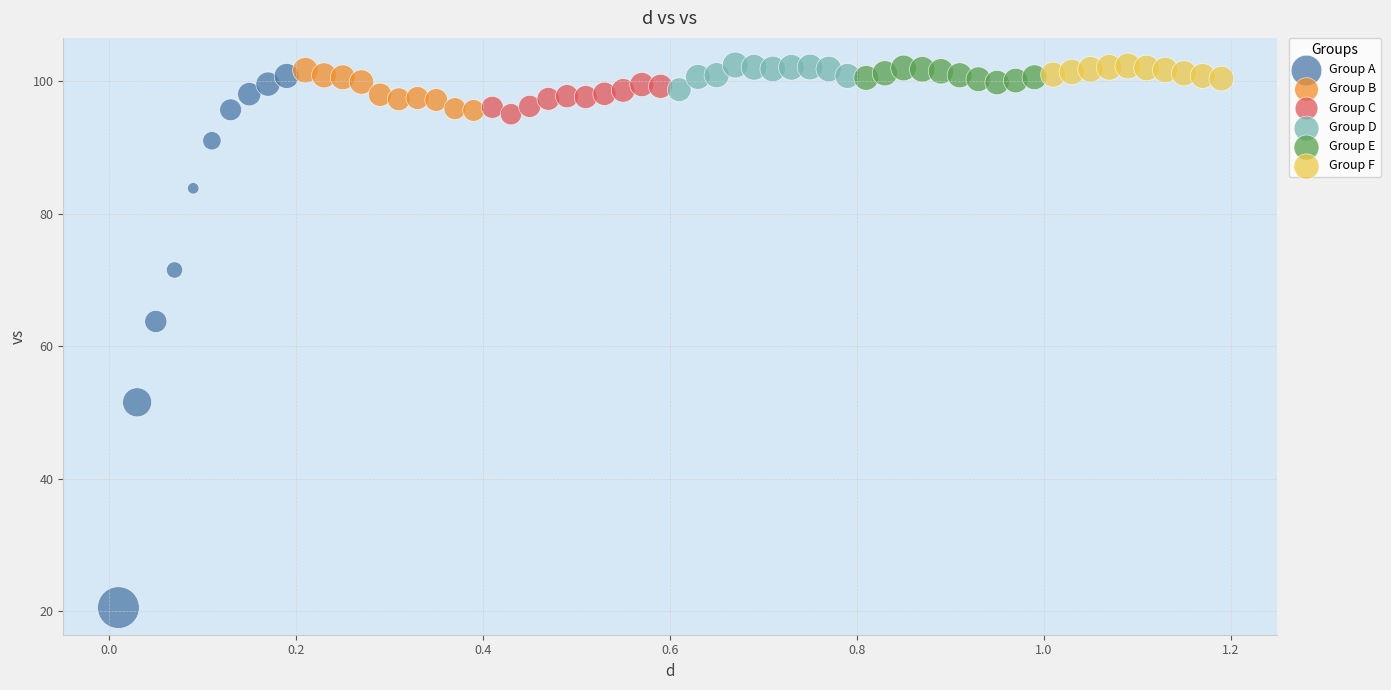

Which series contains the lowest Y value?

Group A